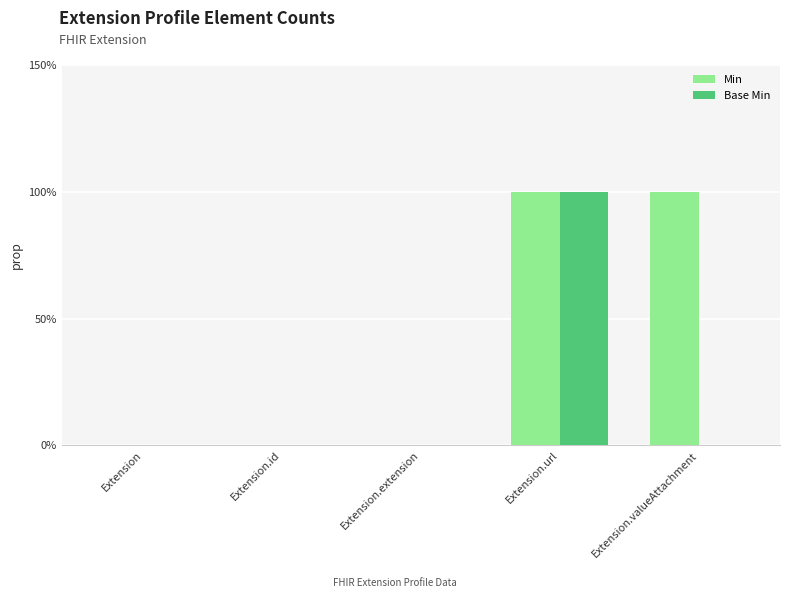

How many Min values are between 0 and 1?

5